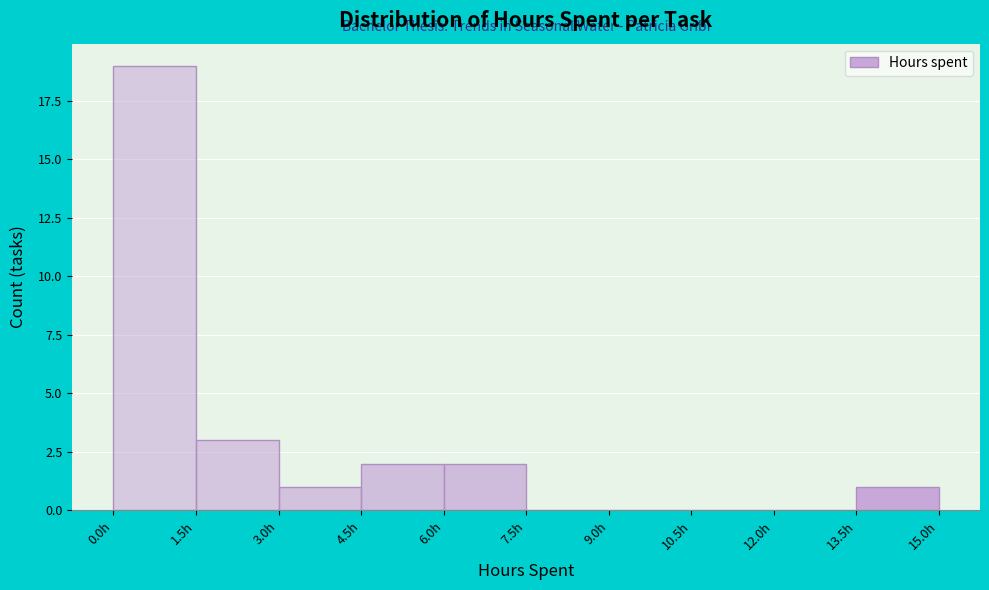

How tall is the bar that spans 4.5 to 6.0 on the x-axis? Neither the bar edges nor the heights are printed on the chart, so give them approximately, as read against the axes.

2